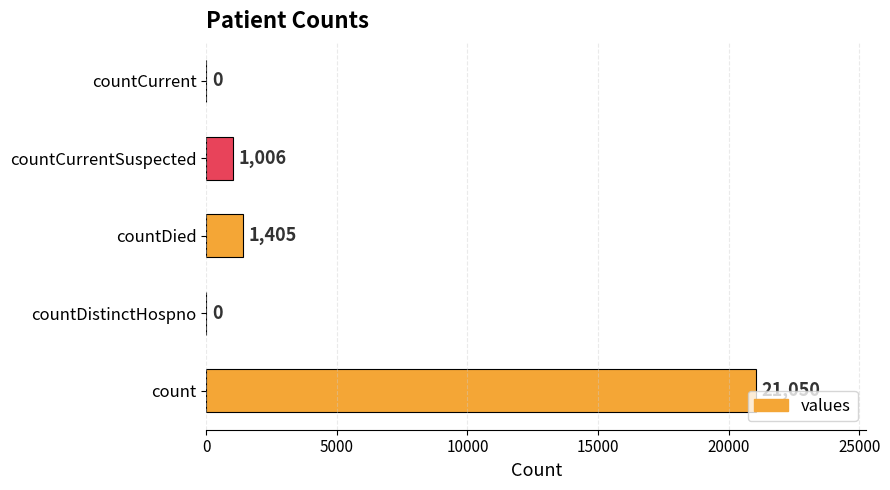

The chart shows a value of 0 at countCurrent. True or false?

True